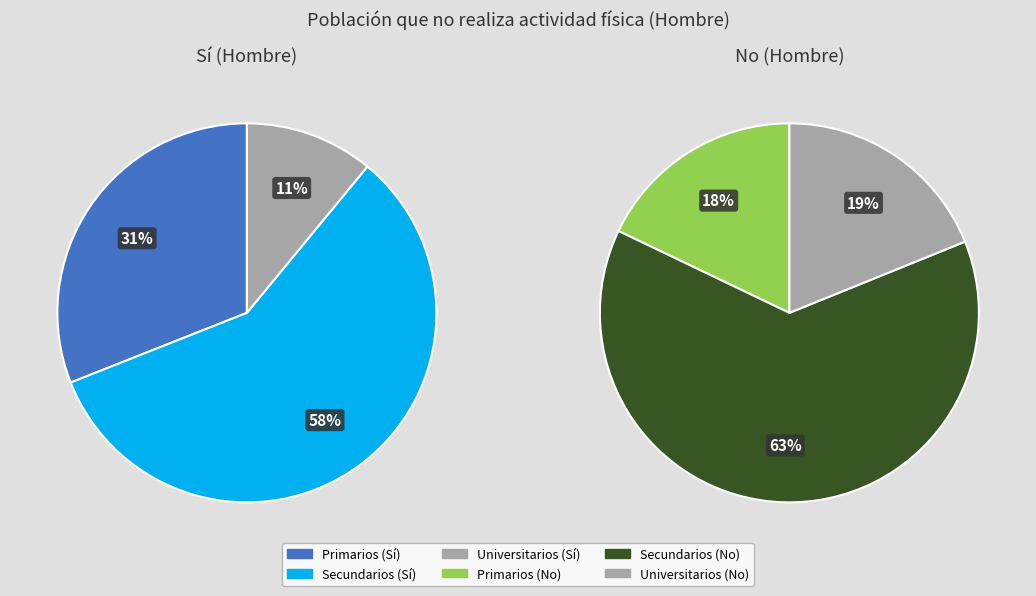

The Sí slice represents 46% of the pie. True or false?

False